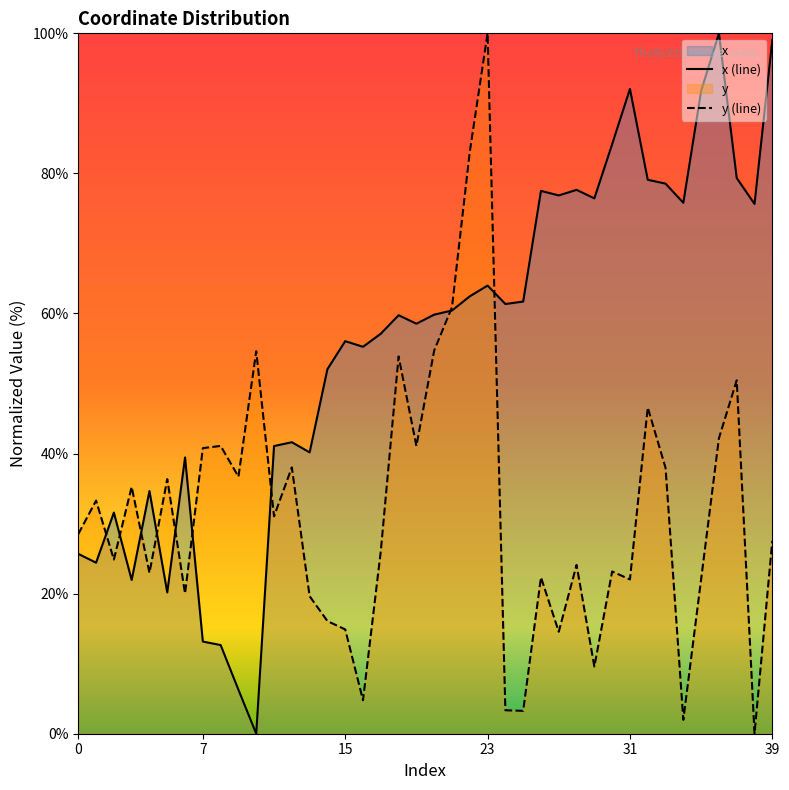

What value does the x series have at 32?

79.1